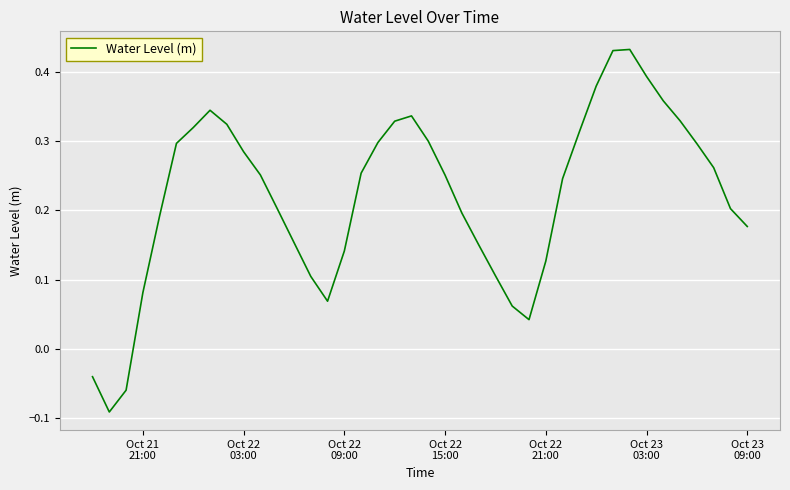

What is the difference between the maximum and minimum values?

0.5